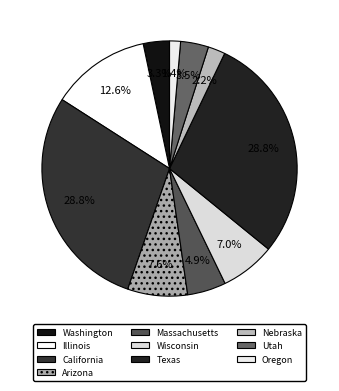

Which category has the smallest portion of the pie?

Oregon